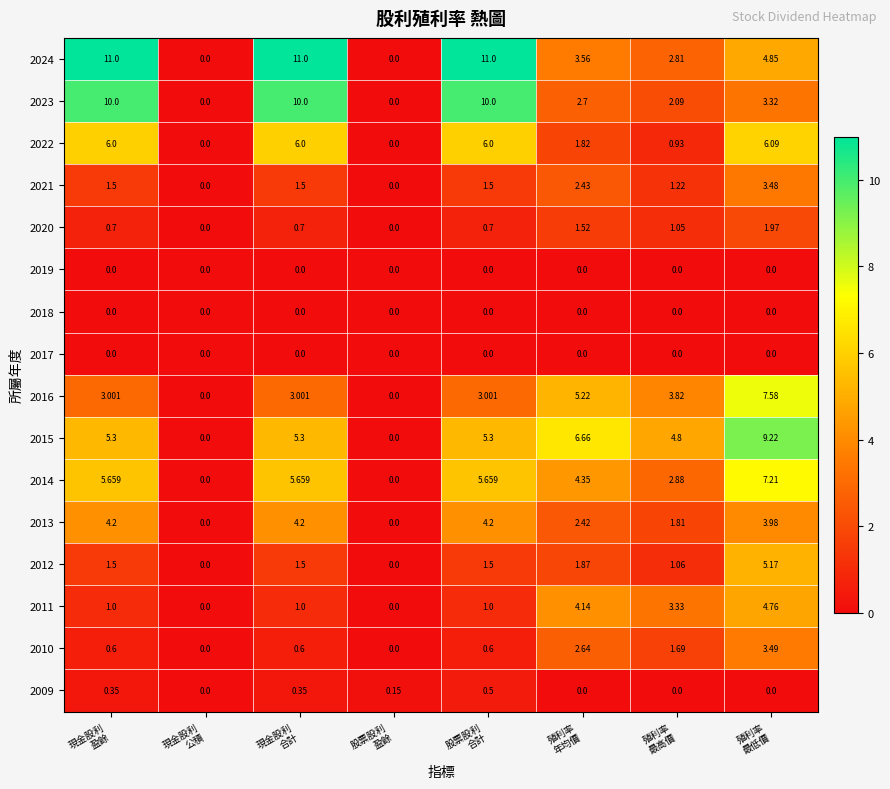

At how many categories does at least one series exceed 7?

4